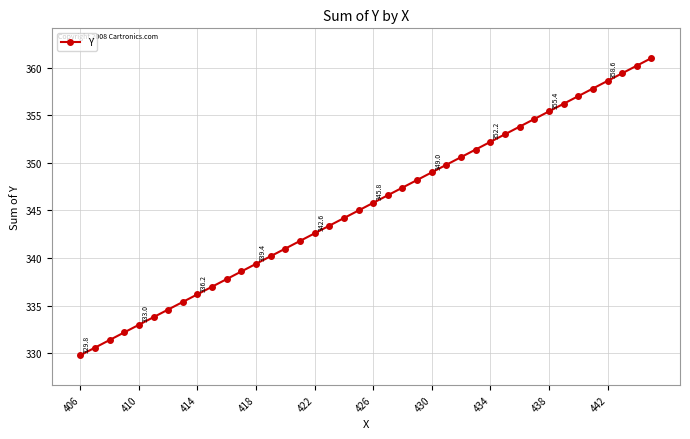

What is the sum of all values?

13816.0